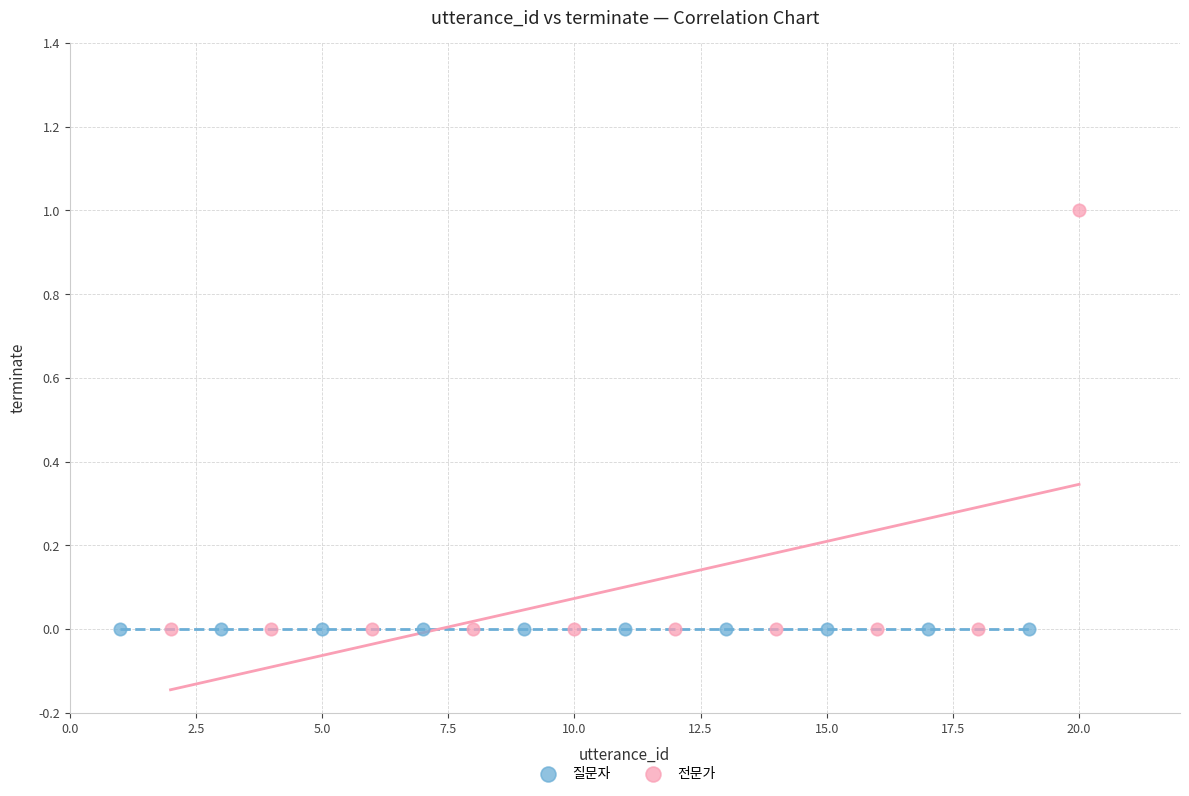

Which series reaches the maximum Y coordinate?

전문가